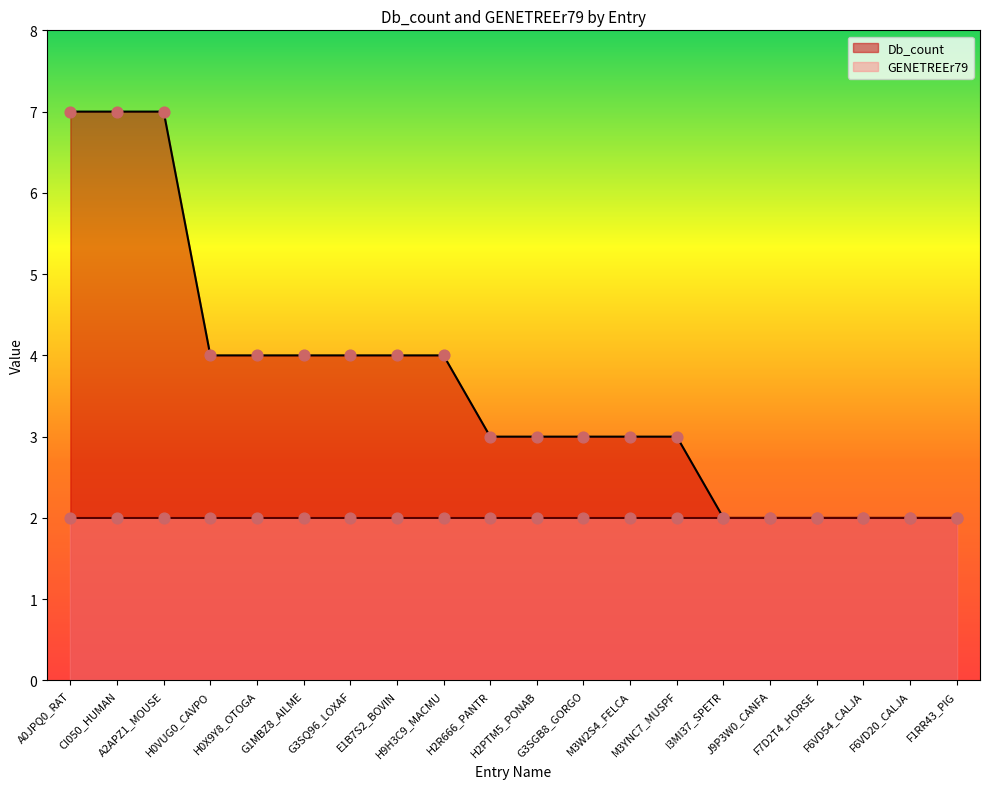

Between J9P3W0_CANFA and M3YNC7_MUSPF, which is larger?

M3YNC7_MUSPF